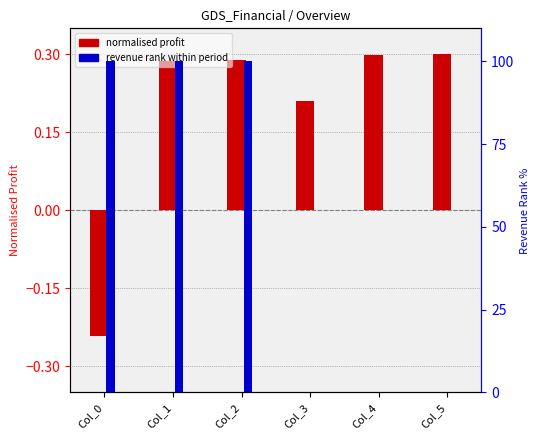

Reading left to right, extract all data points from this chart.

Total Profits (norm): Col_0=-0.2	Col_1=0.3	Col_2=0.3	Col_3=0.2	Col_4=0.3	Col_5=0.3
Revenue rank %: Col_0=100.0	Col_1=100.0	Col_2=100.0	Col_3=0.0	Col_4=0.0	Col_5=0.0